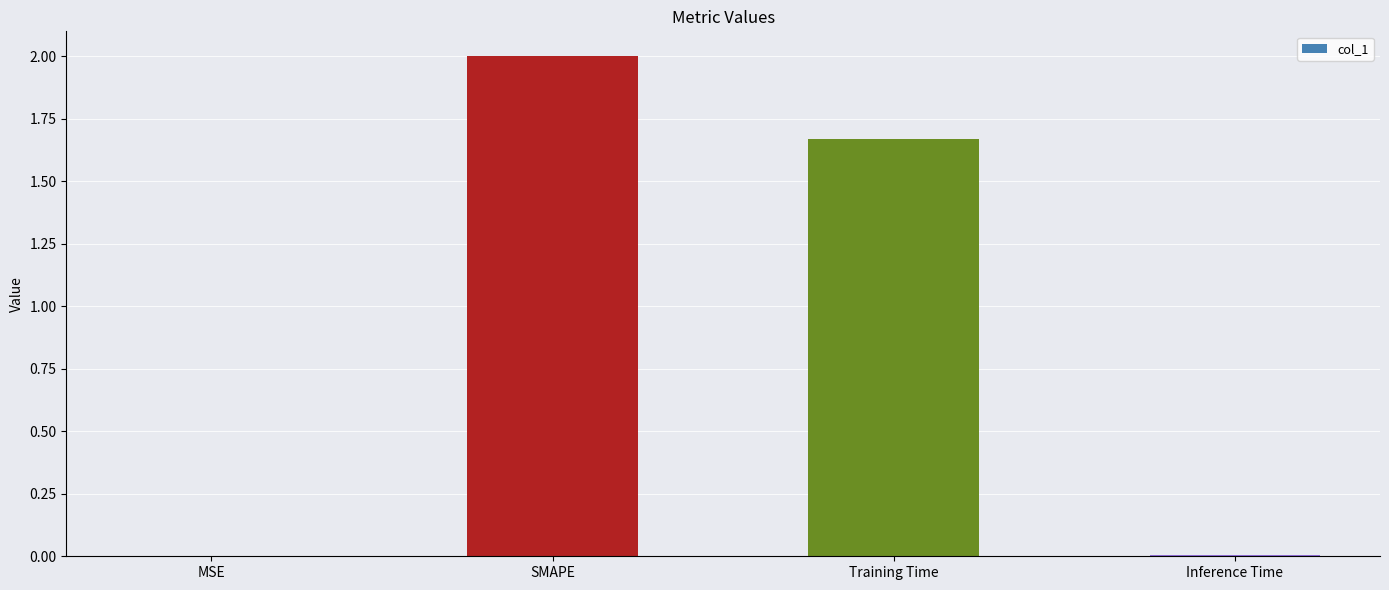

How many series are shown in this chart?

1